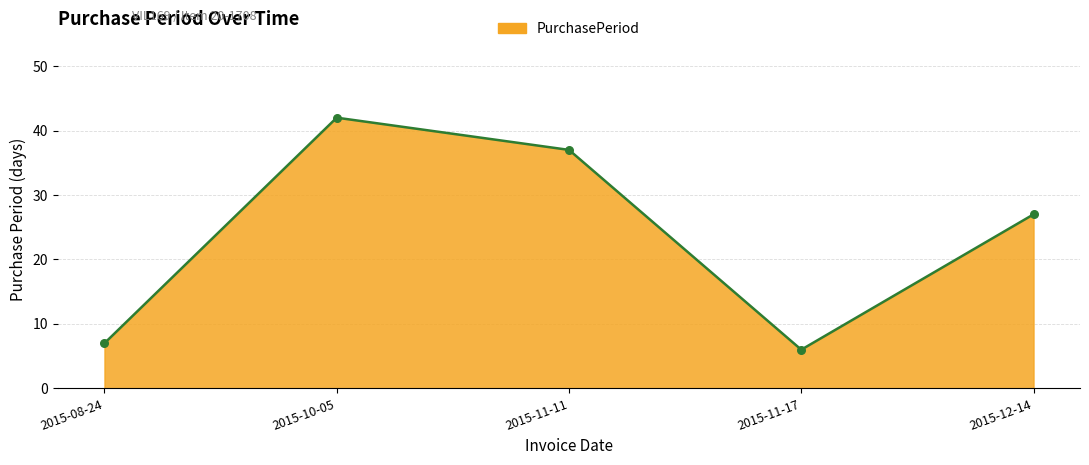

What is the ratio of the value at 2015-10-05 to the value at 2015-12-14?

1.6